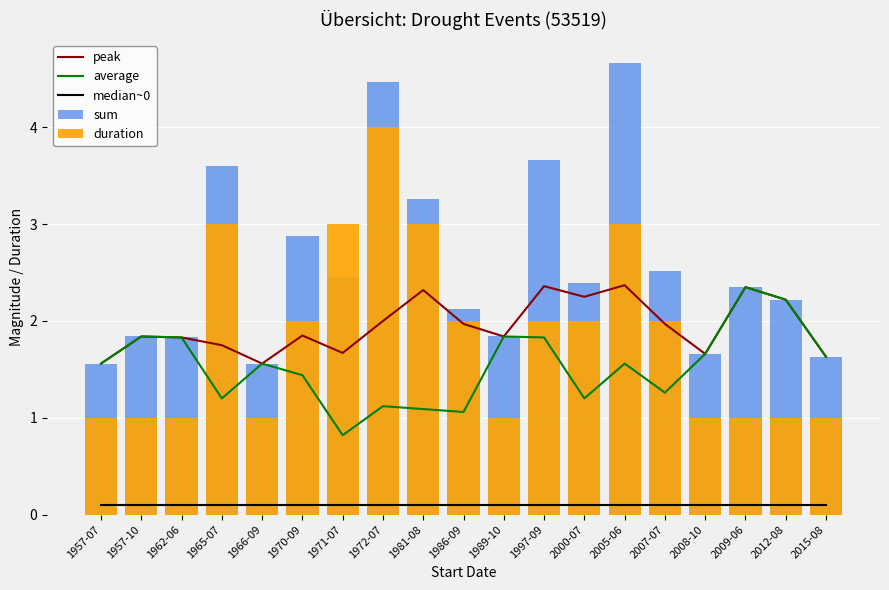

What is the value of the average bar at the 1st from the left?

1.6